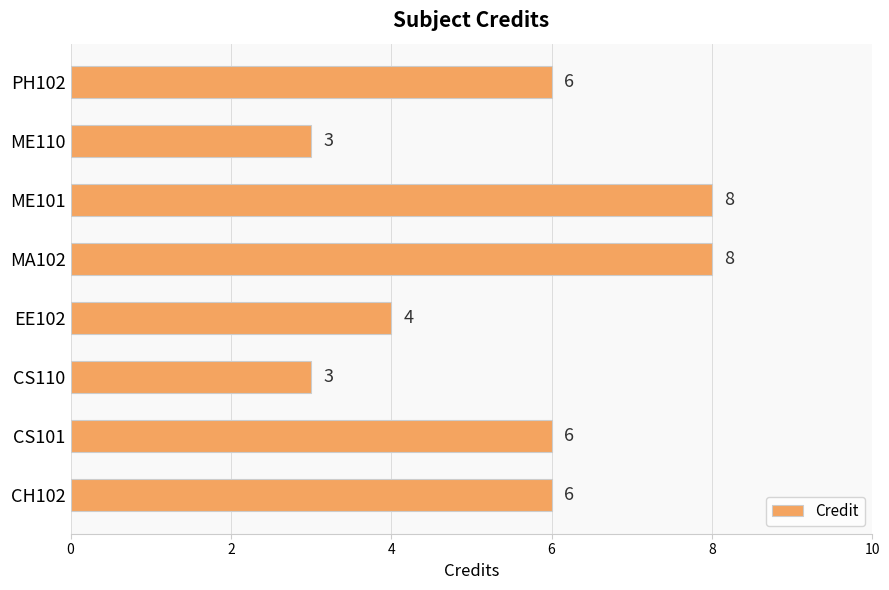

Is it true that the value at PH102 is 4?

False